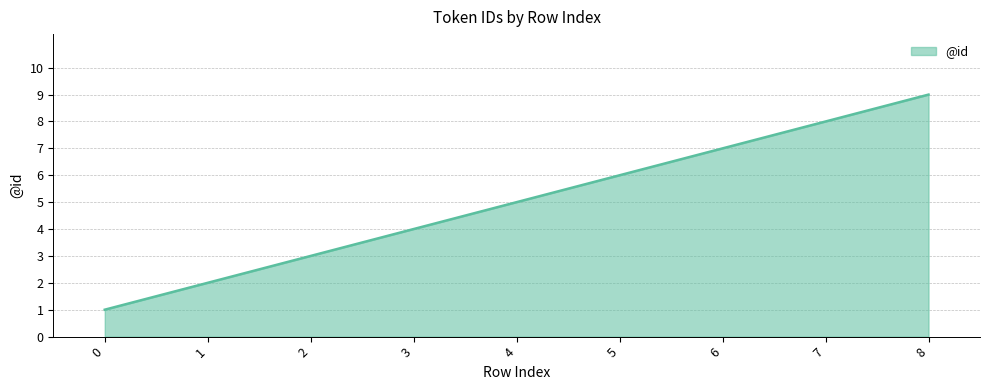

What is the ratio of the value at 6 to the value at 7?

0.9